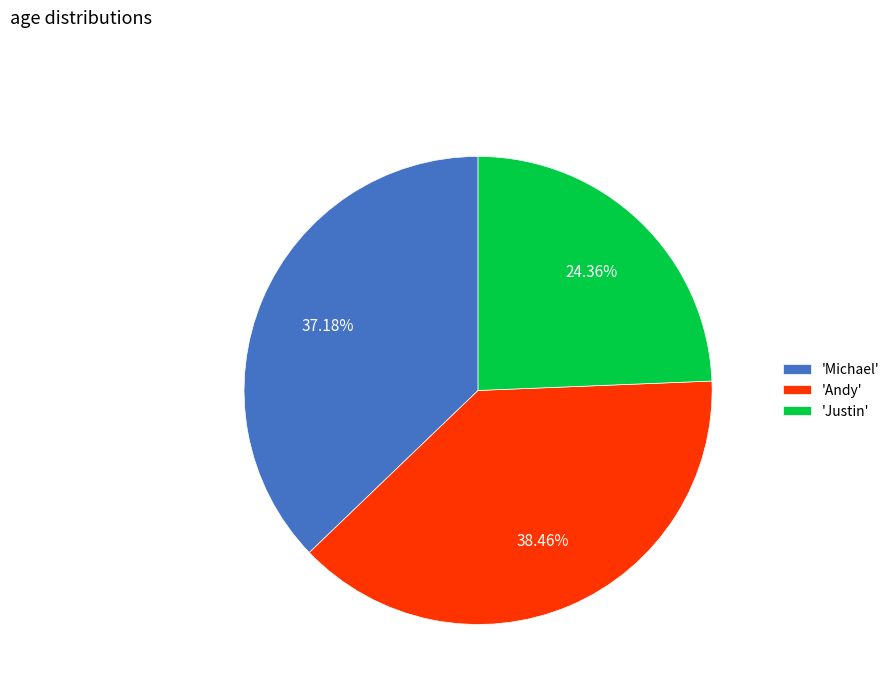

Do 'Justin' and 'Andy' together represent more than half of the pie?

Yes